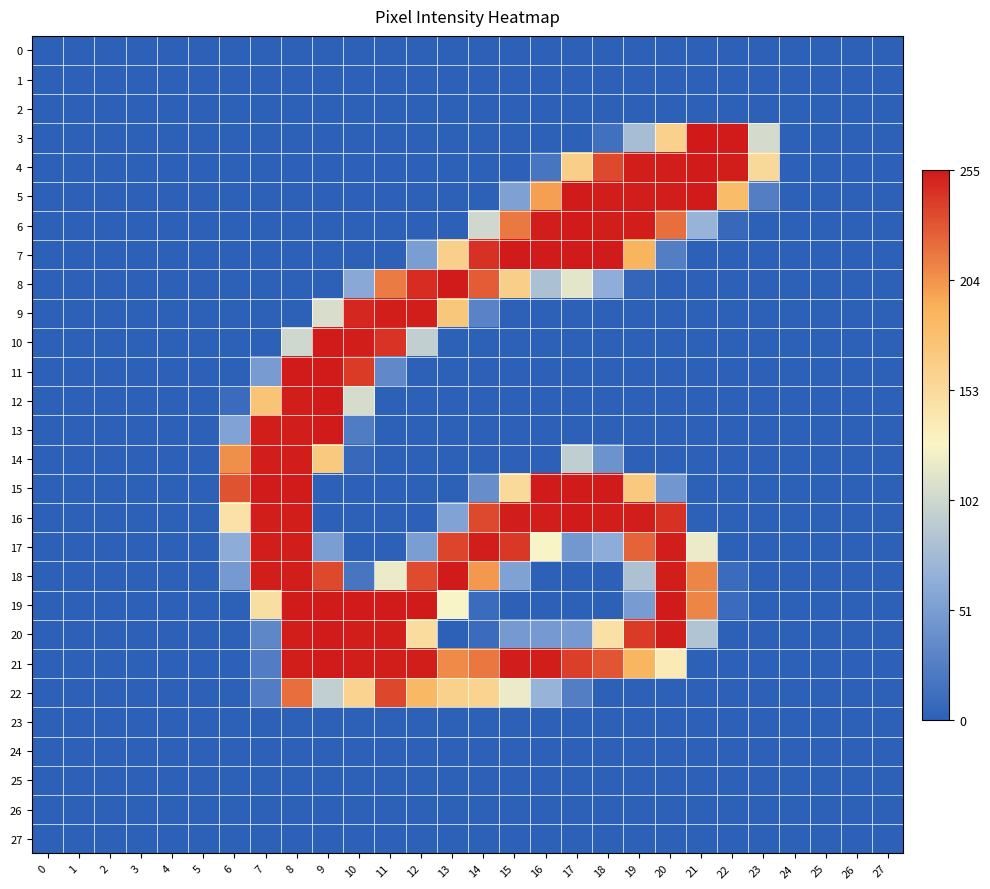

At which category is the sum across all series the highest?

8